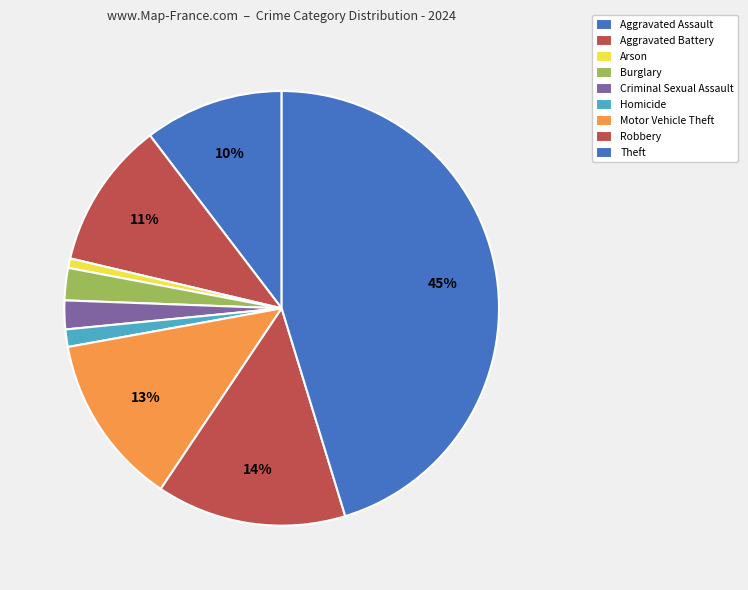

How many segments does this pie chart have?

9